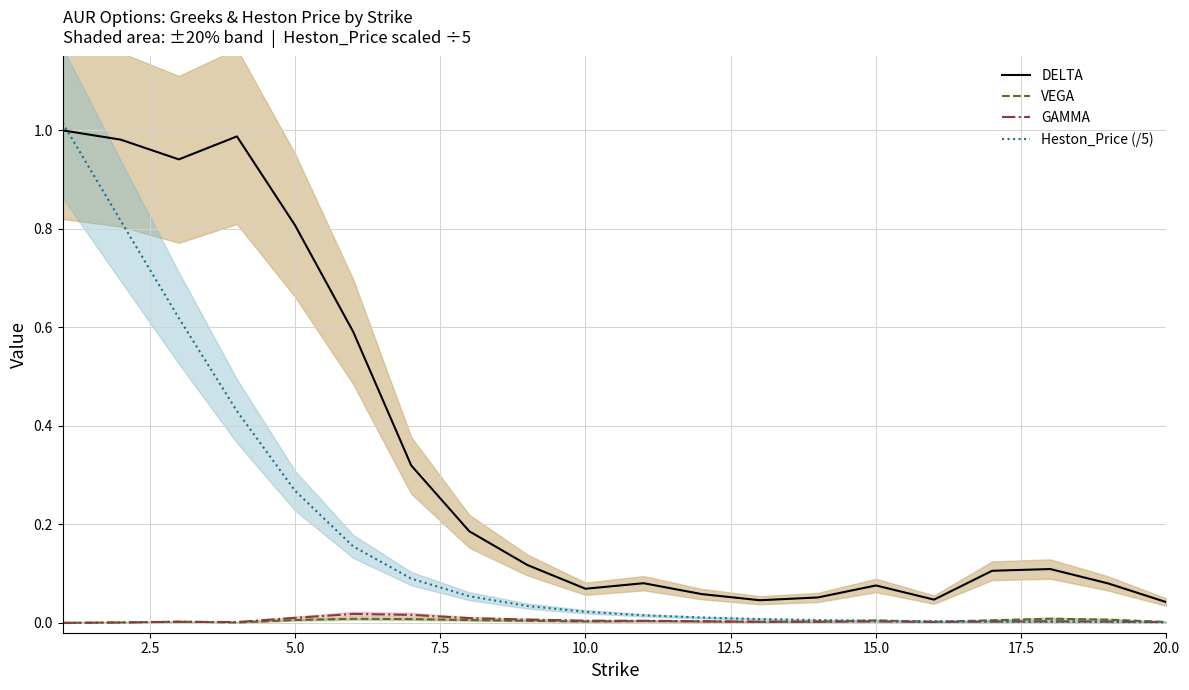

Is this an area chart (filled region under the line)?

No